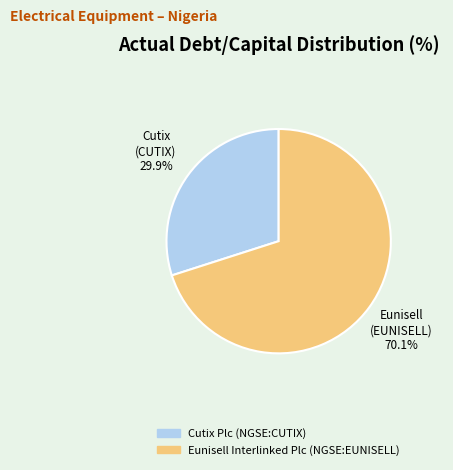

Count the number of slices in the pie.

2